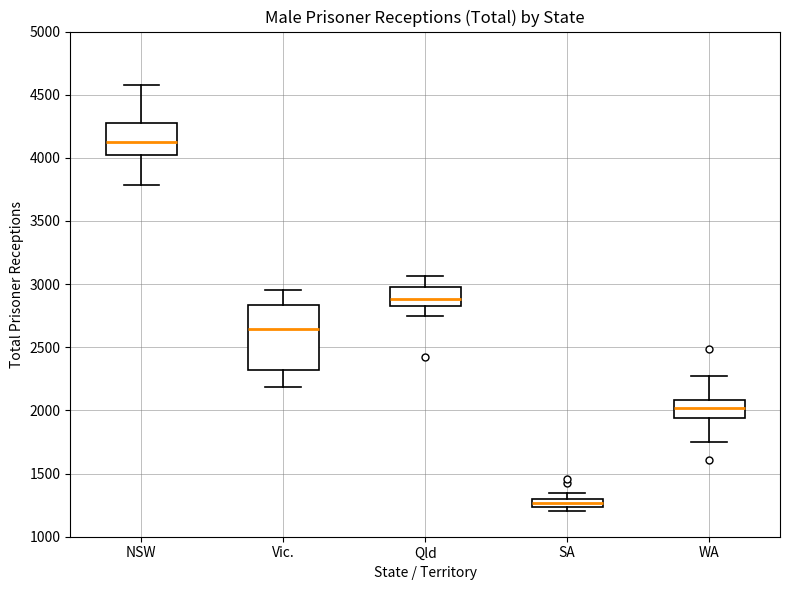

Which box is the tallest, from its lower edge to its upper edge?

Vic.